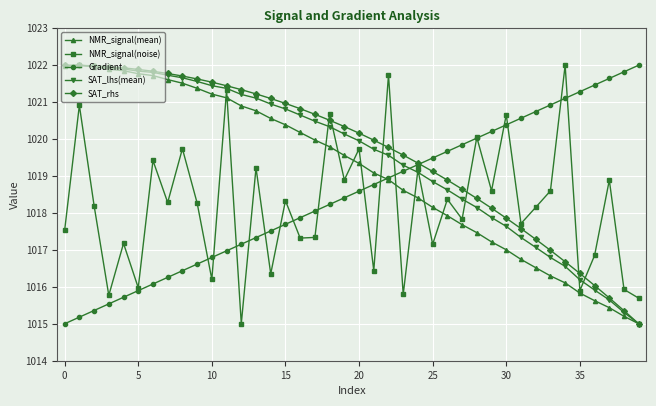

How many data points does each series have?

40